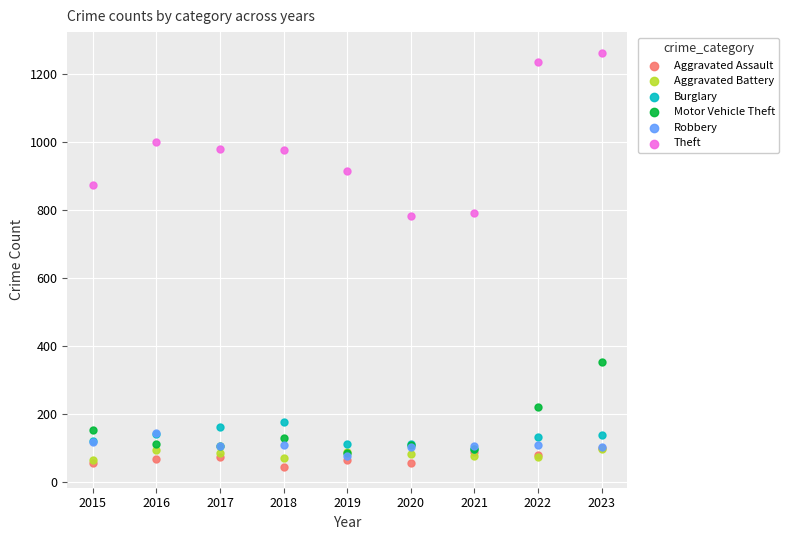

Which series has the widest spread of Y values?

Theft